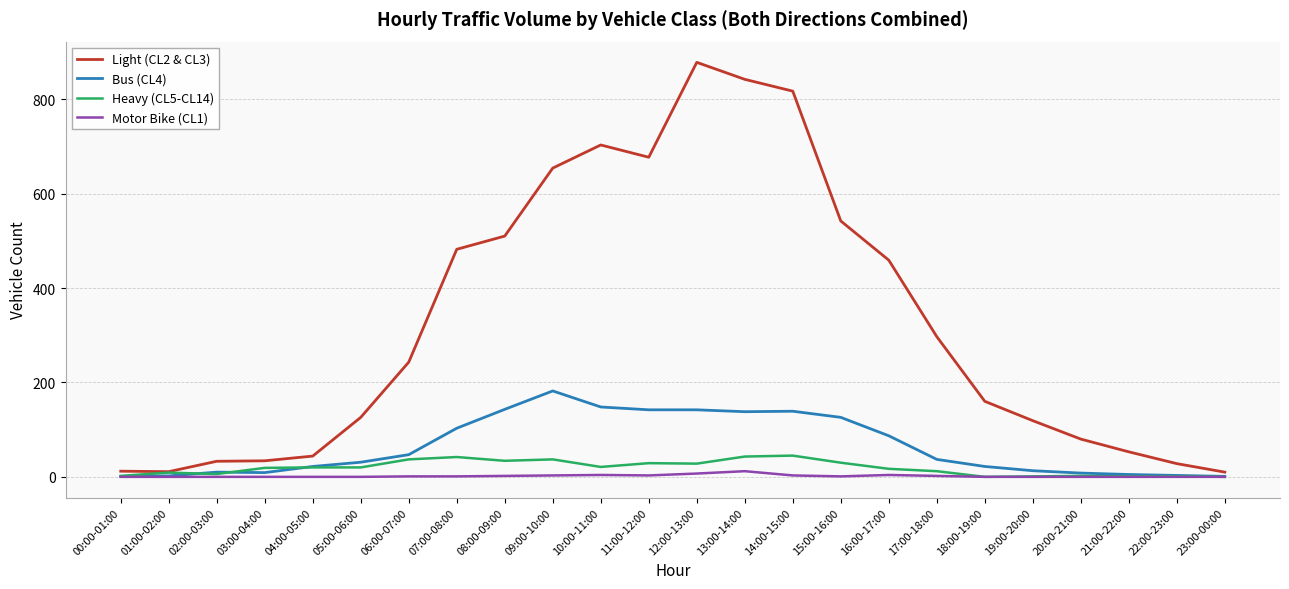

Which category has the highest value across all series?

12:00-13:00